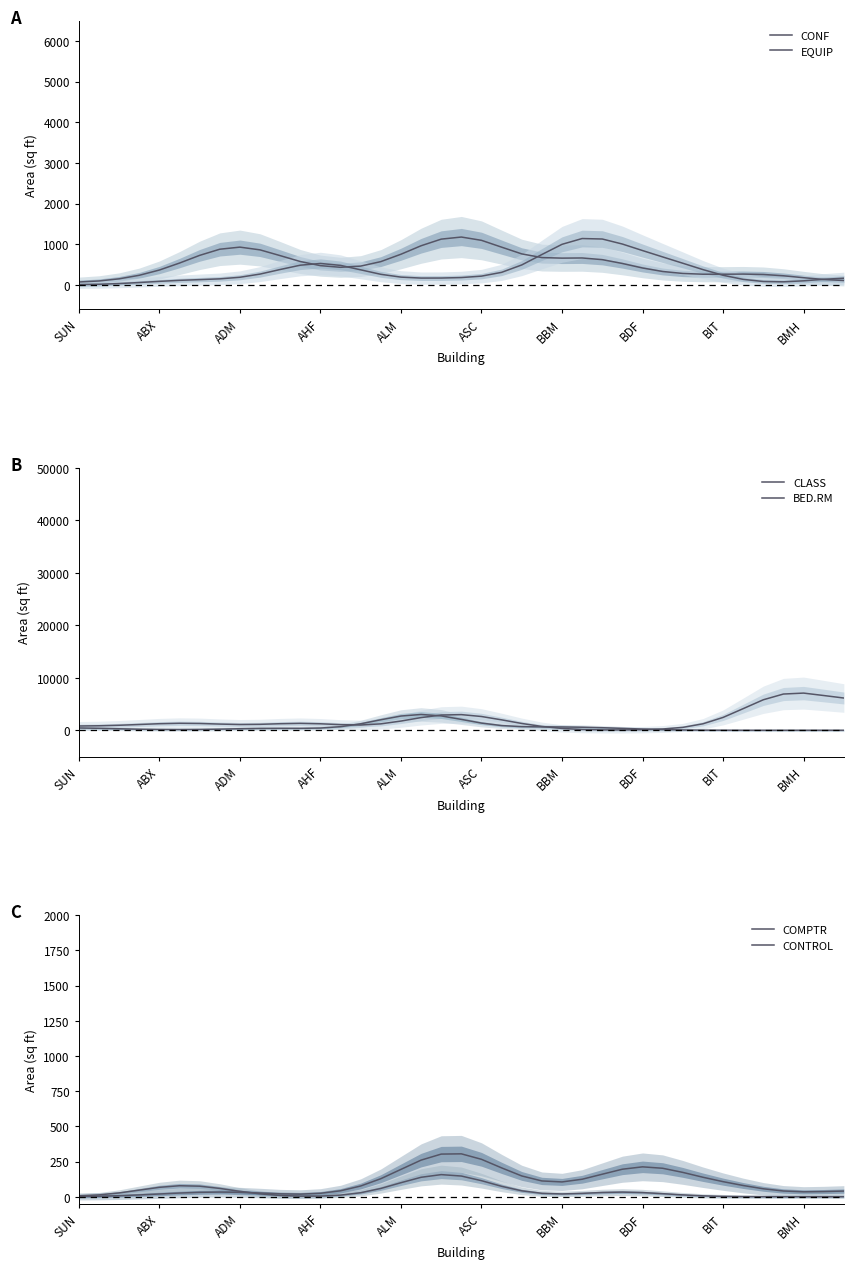

How many data points in CONF are above 526?

20